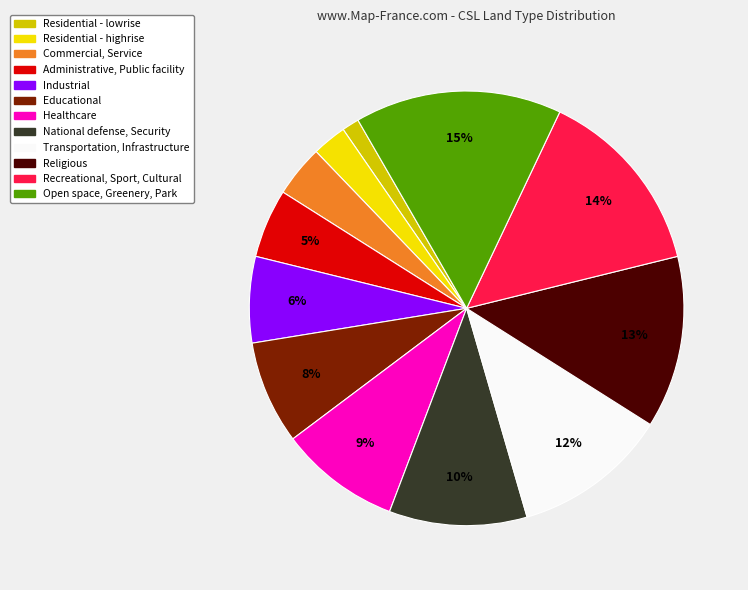

Rank the categories by value from highest to lowest.

Open space, Greenery, Park, Recreational, Sport, Cultural, Religious, Transportation, Infrastructure, National defense, Security, Healthcare, Educational, Industrial, Administrative, Public facility, Commercial, Service, Residential - highrise, Residential - lowrise